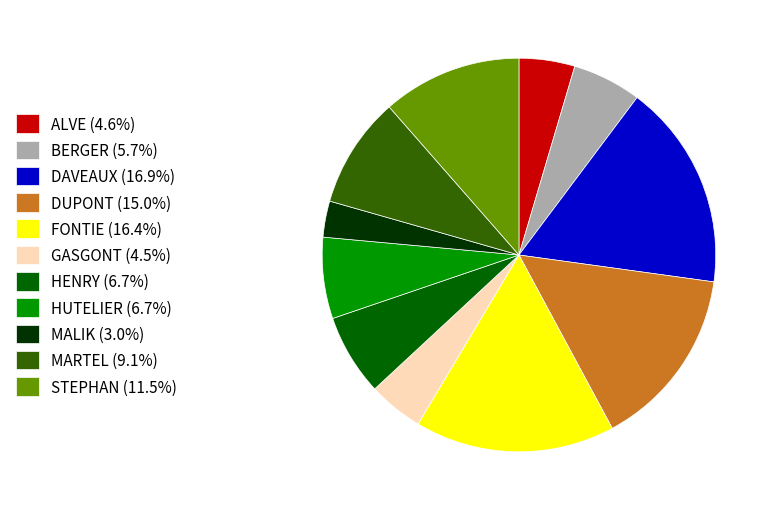

Is the sum of MARTEL (9.1%) and DUPONT (15.0%) greater than half?

No